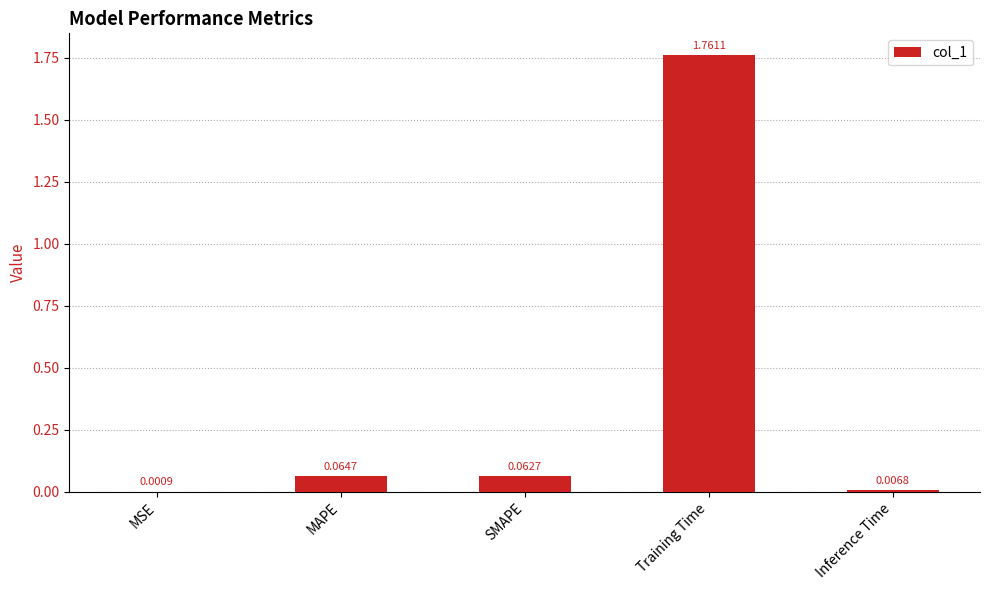

What is the sum of all values?

1.9